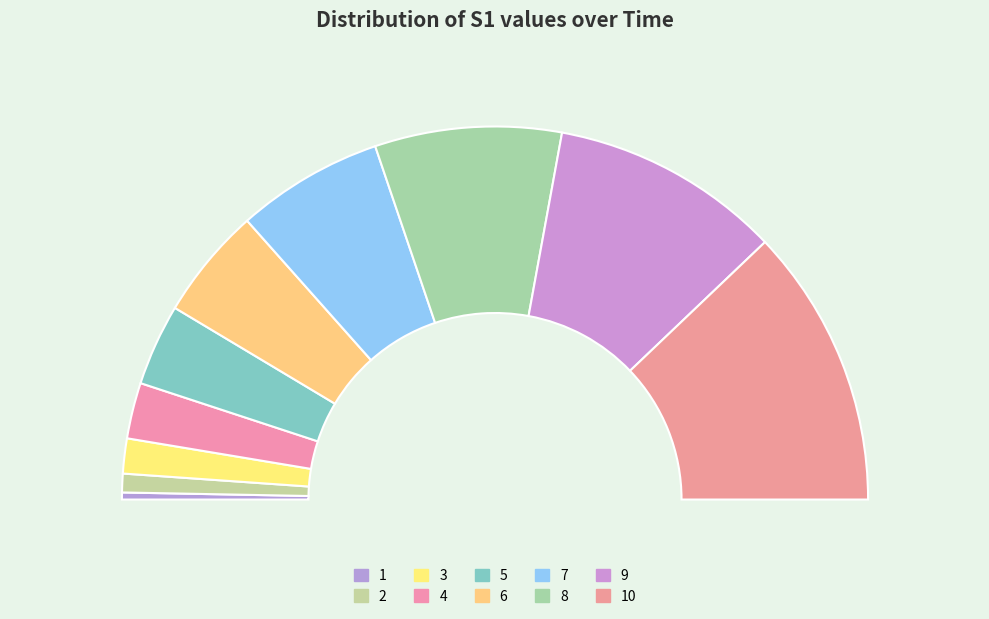

What percentage is NOT represented by 4?

95.2%